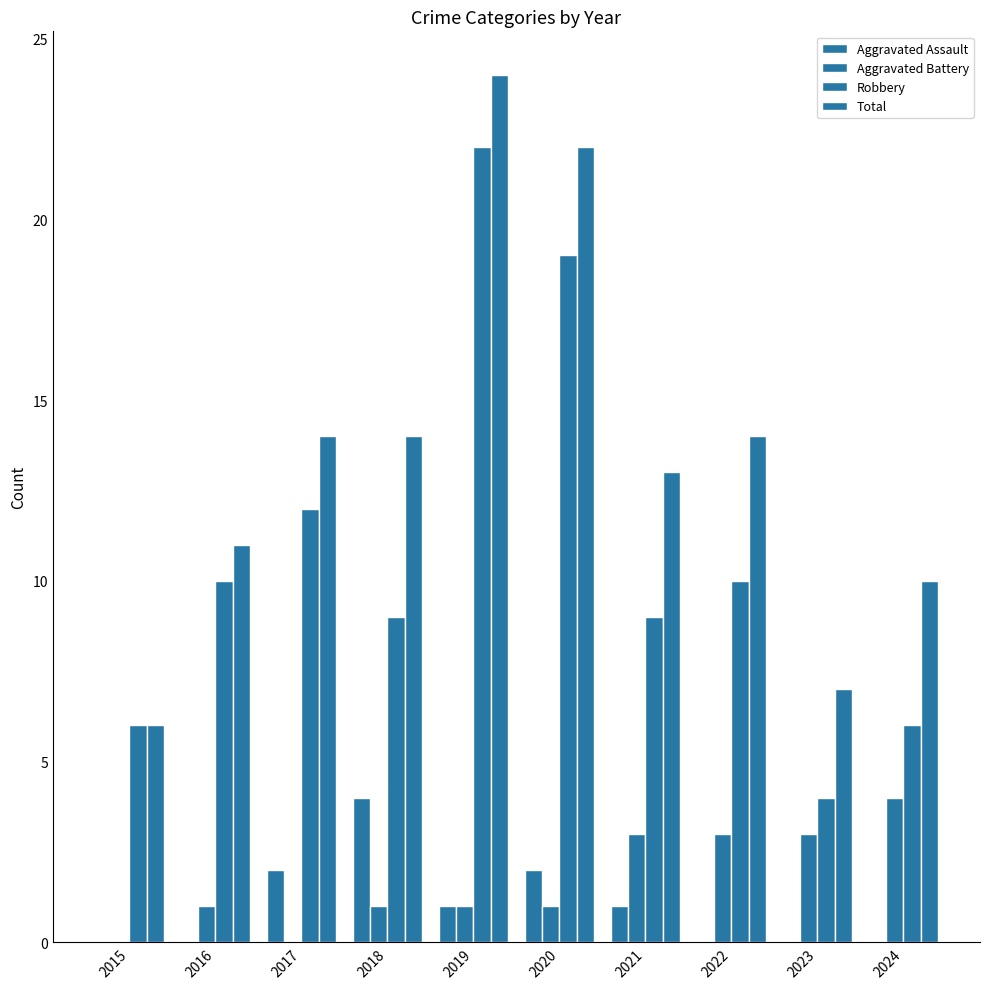

Count the number of categories in the chart.

10